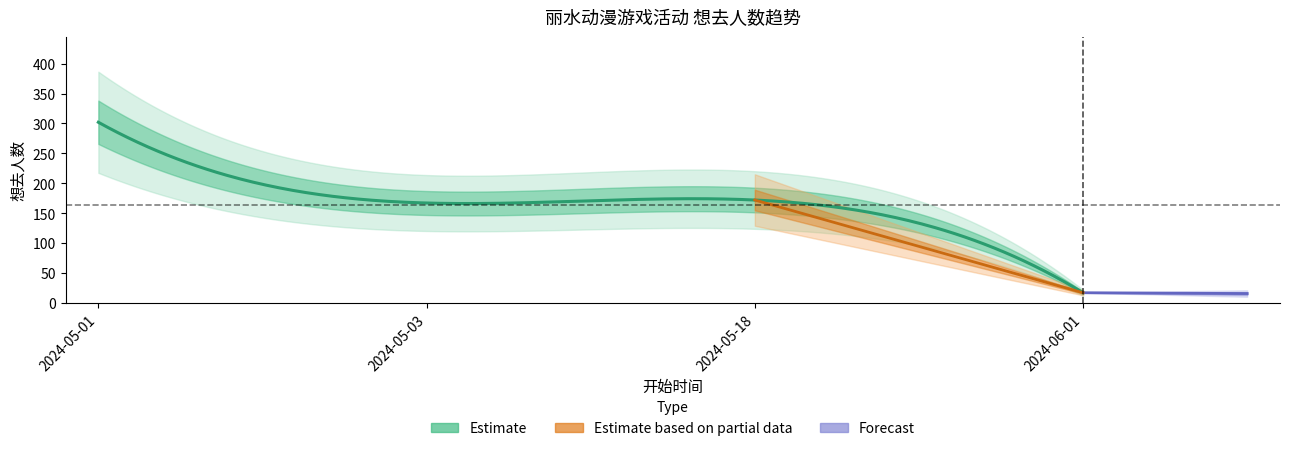

At which category does the chart reach its minimum across all series?

2024-06-01